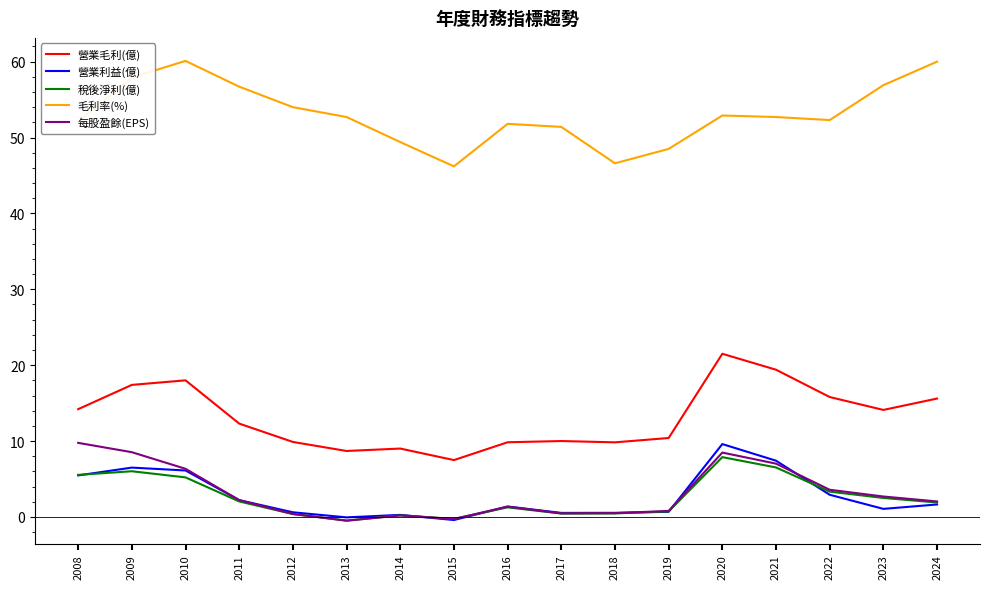

The value of 每股盈餘(EPS) at 2021 is 7.0. True or false?

True